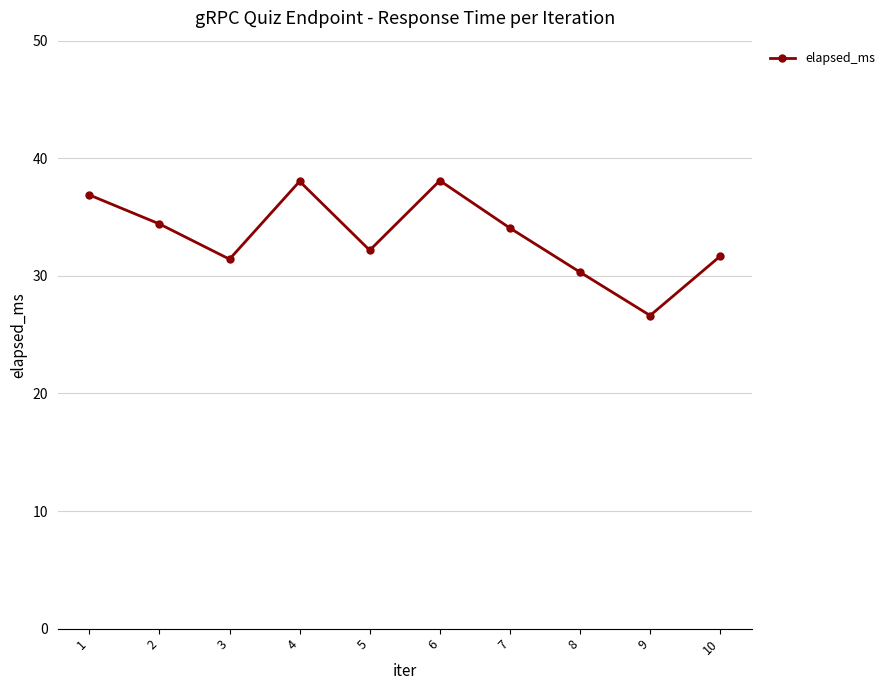

True or false: there are more than 2 points higher than both neighbors.

False